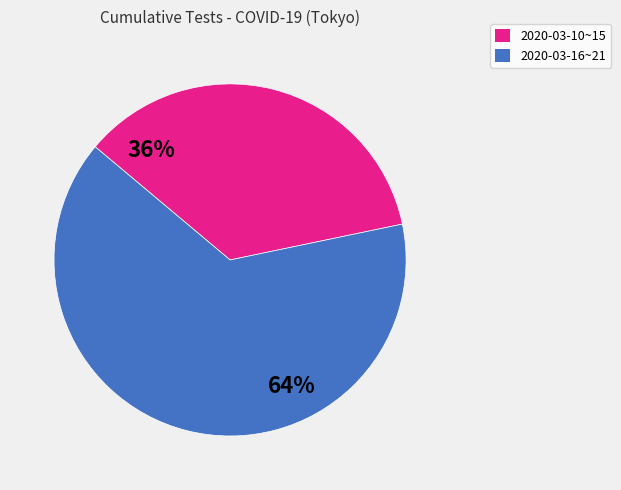

Approximately how many times larger is the value at 2020-03-10~15 compared to 2020-03-16~21?

0.6